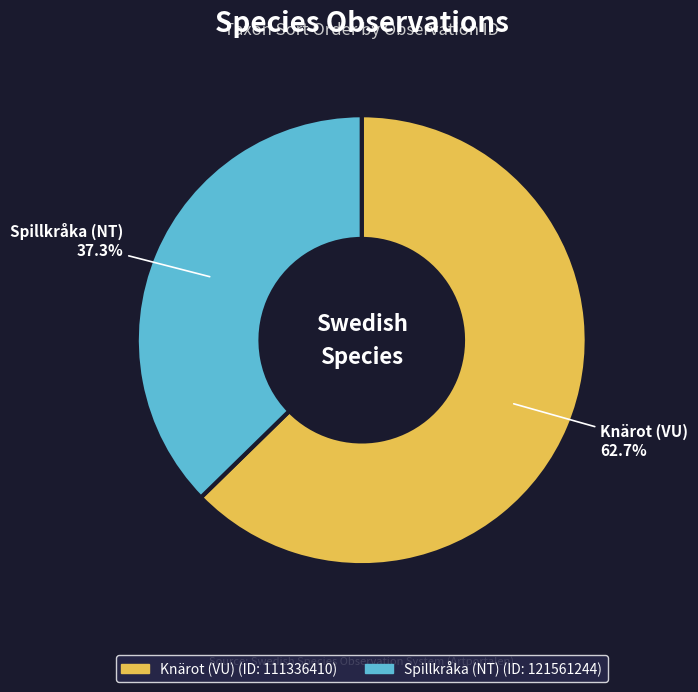

Which category has the smallest portion of the pie?

Spillkråka (NT)